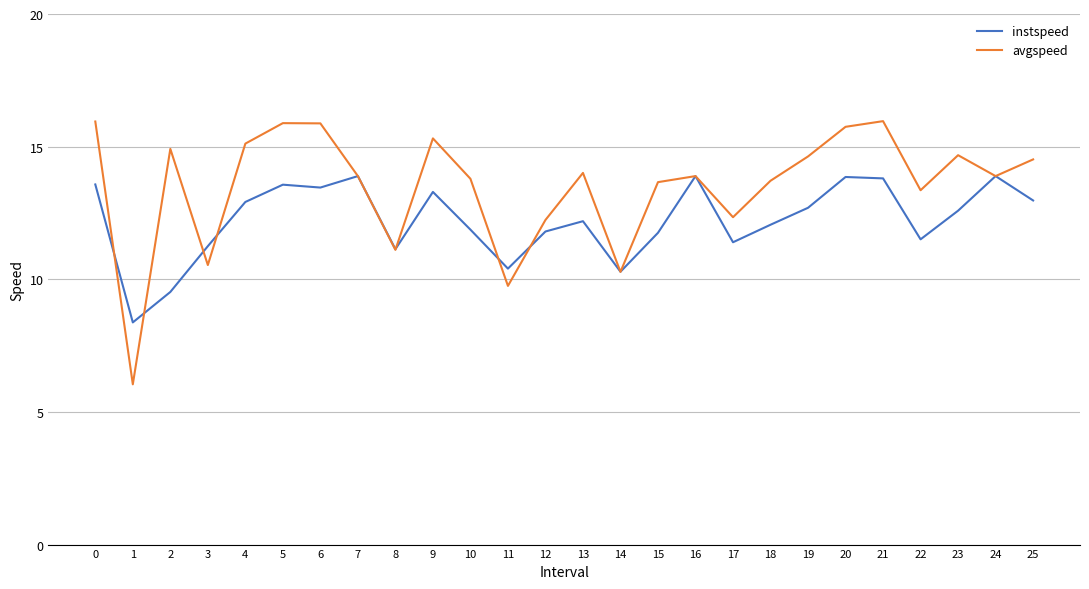

The instspeed series shows 6.6 at 13. True or false?

False